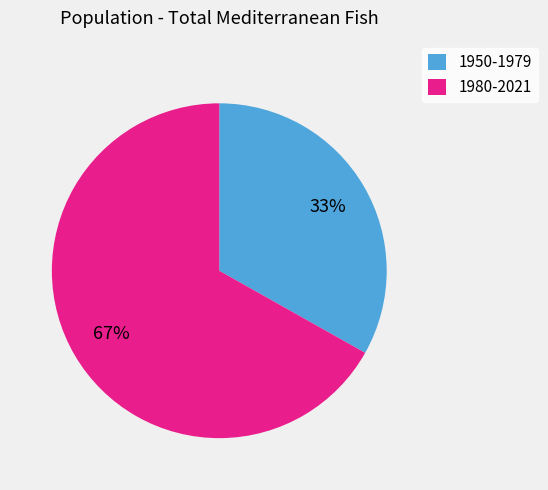

Which has a higher value, 1980-2021 or 1950-1979?

1980-2021